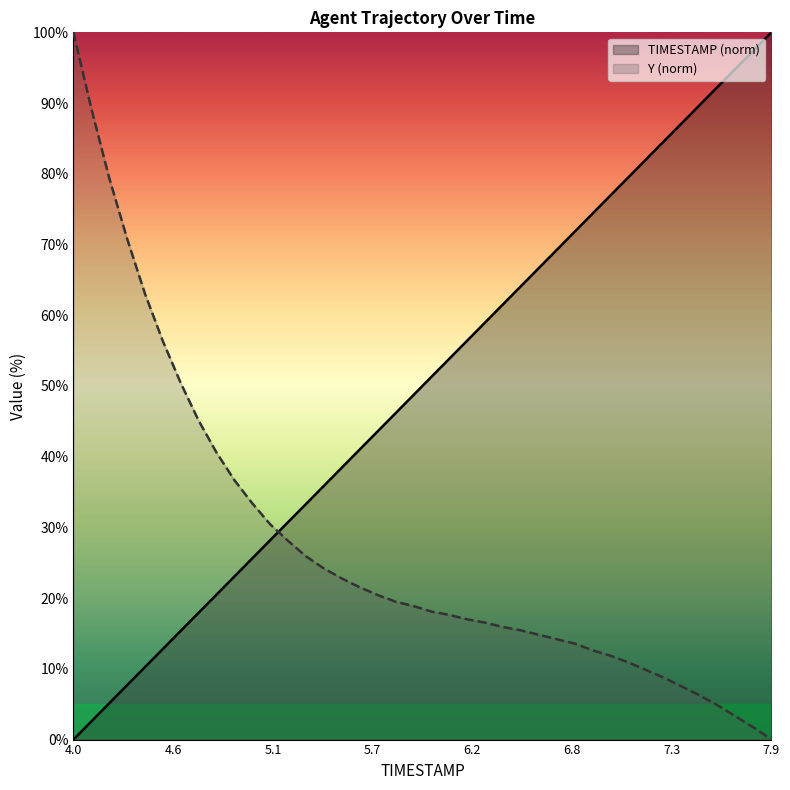

Count the number of categories in the chart.

40